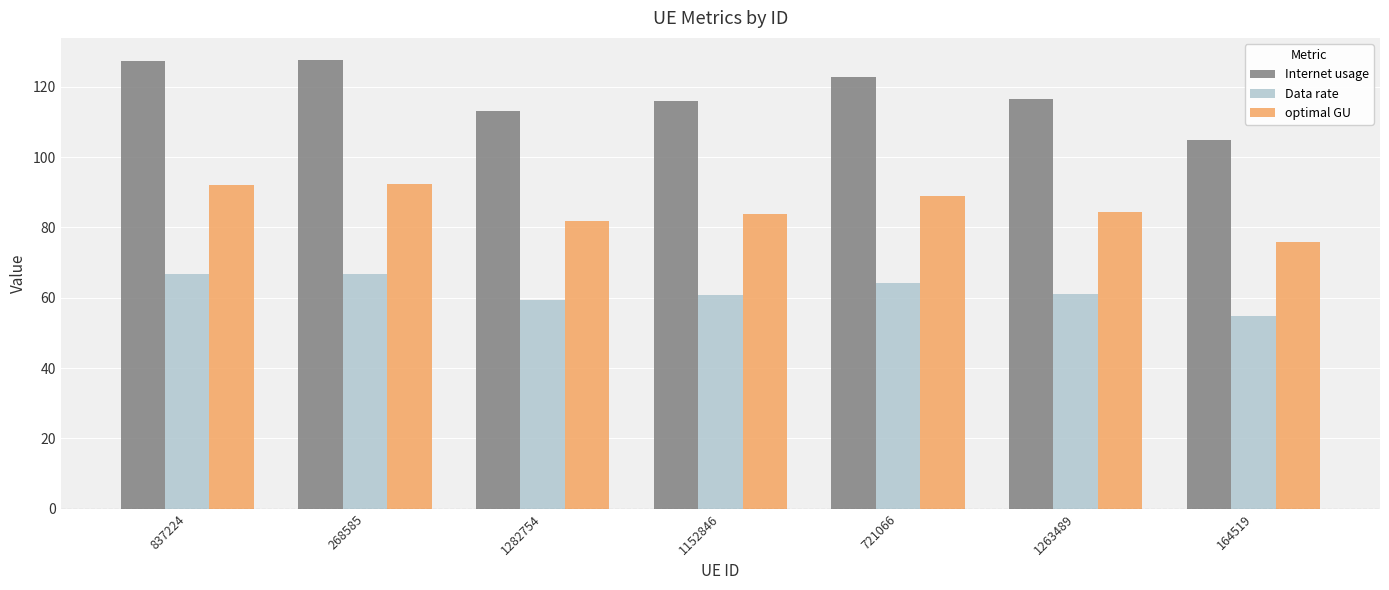

What is the value of the Internet usage bar at the 2nd from the left?

127.5